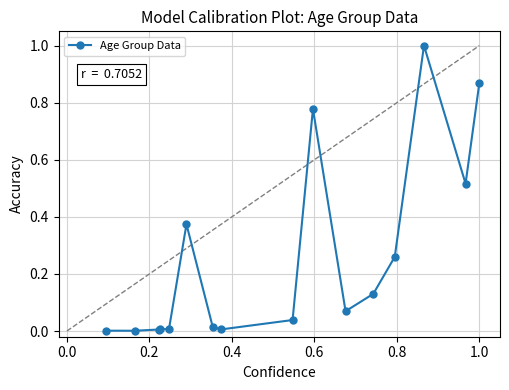

What is the maximum value shown in the chart?

1.0